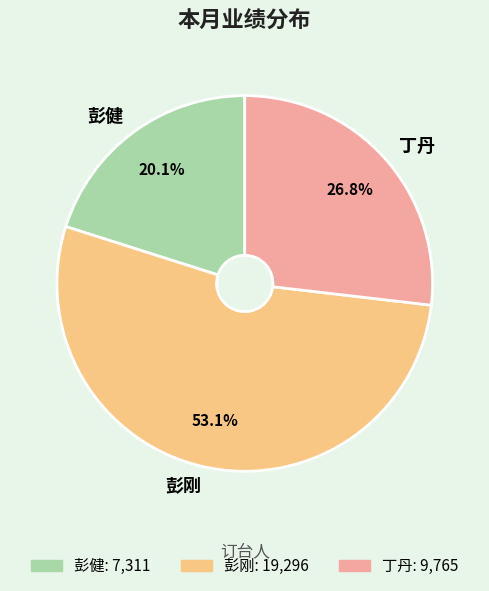

How many segments does this pie chart have?

3